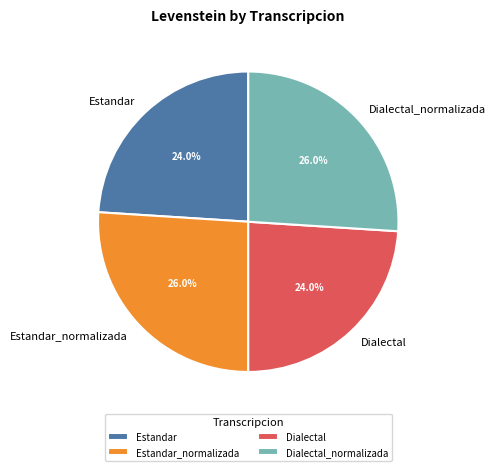

True or false: Estandar_normalizada accounts for 39% of the total.

False